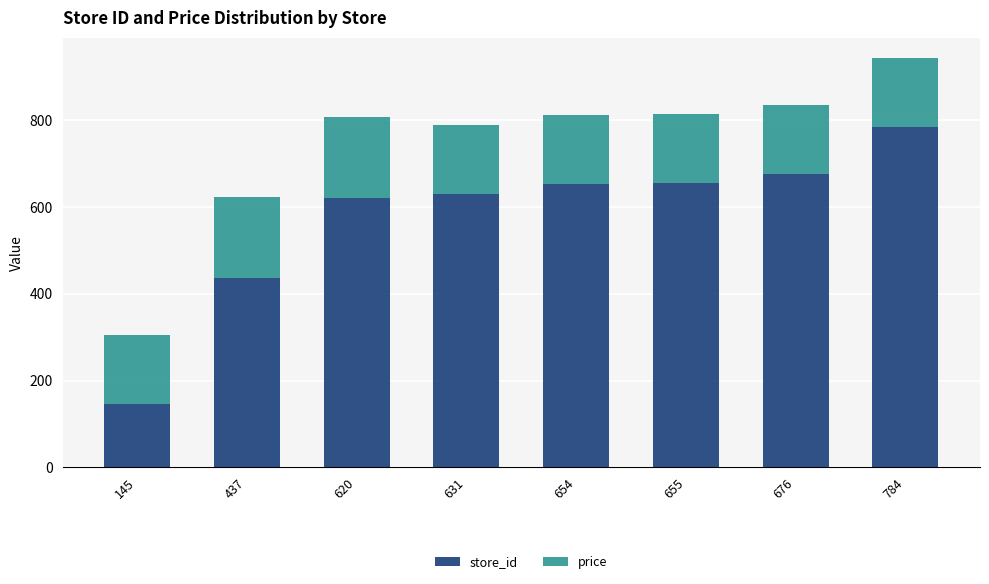

At which label does store_id reach its peak?

784